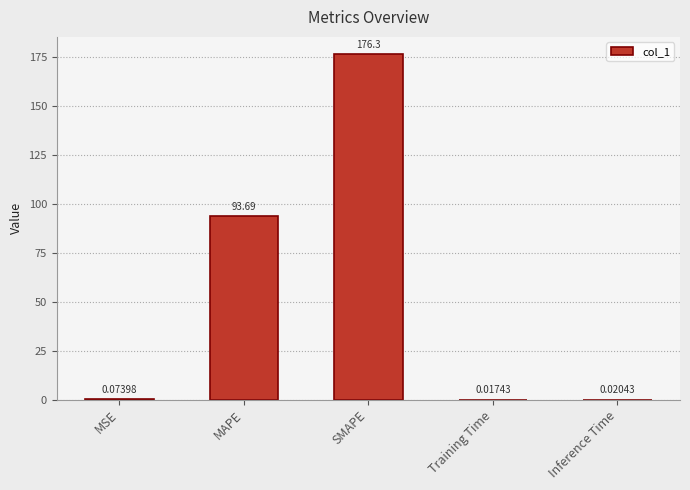

What is the sum of all values?

270.1